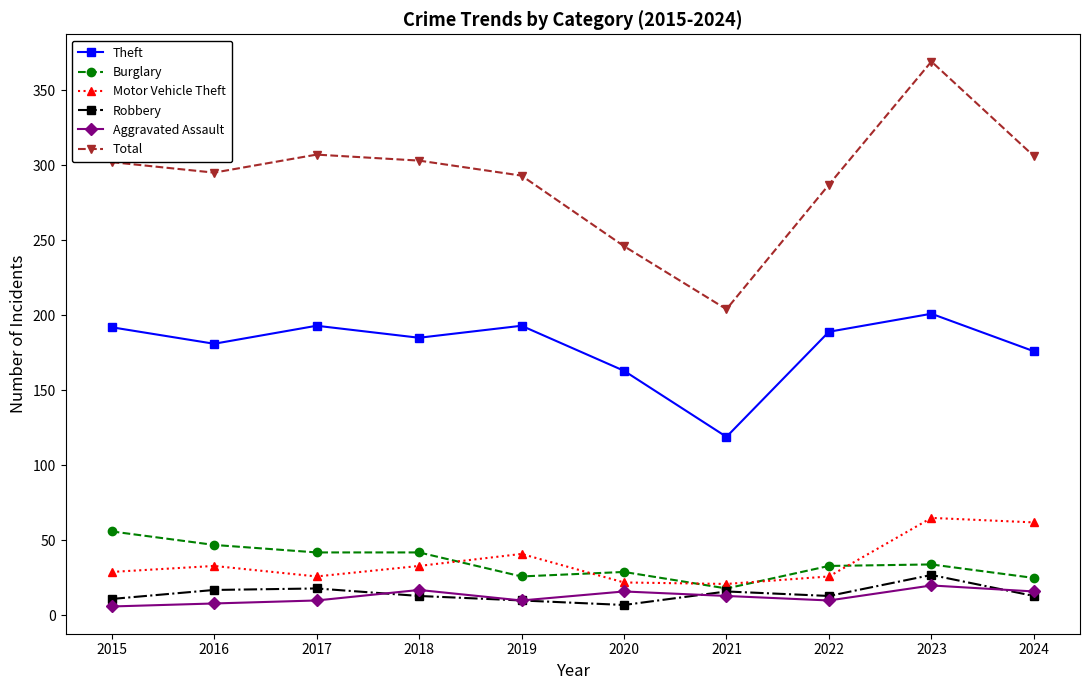

What is the approximate value of Aggravated Assault at 2019?

10